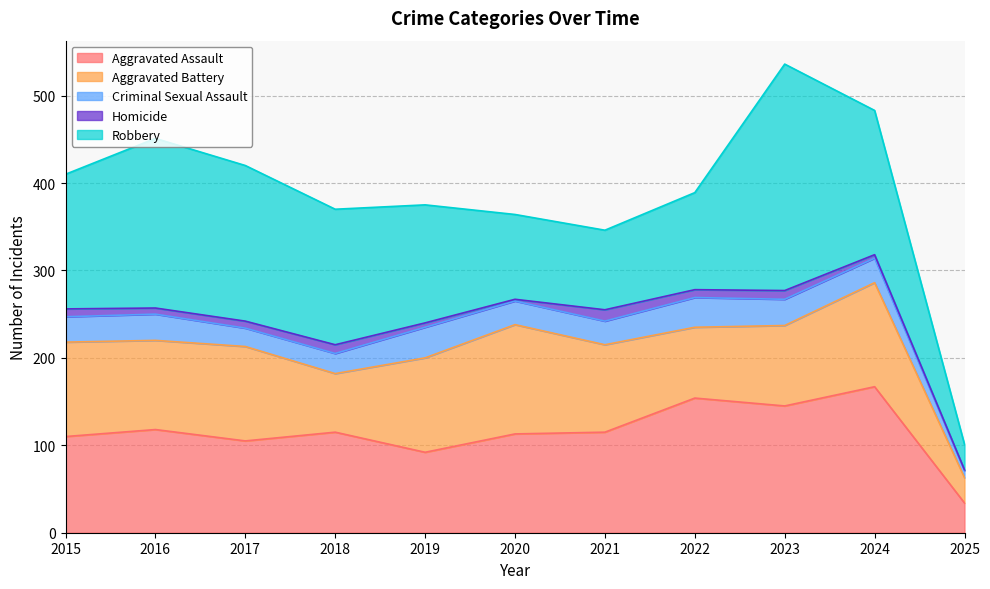

Rank the series at 2022 from highest to lowest value.

Aggravated Assault, Robbery, Aggravated Battery, Criminal Sexual Assault, Homicide